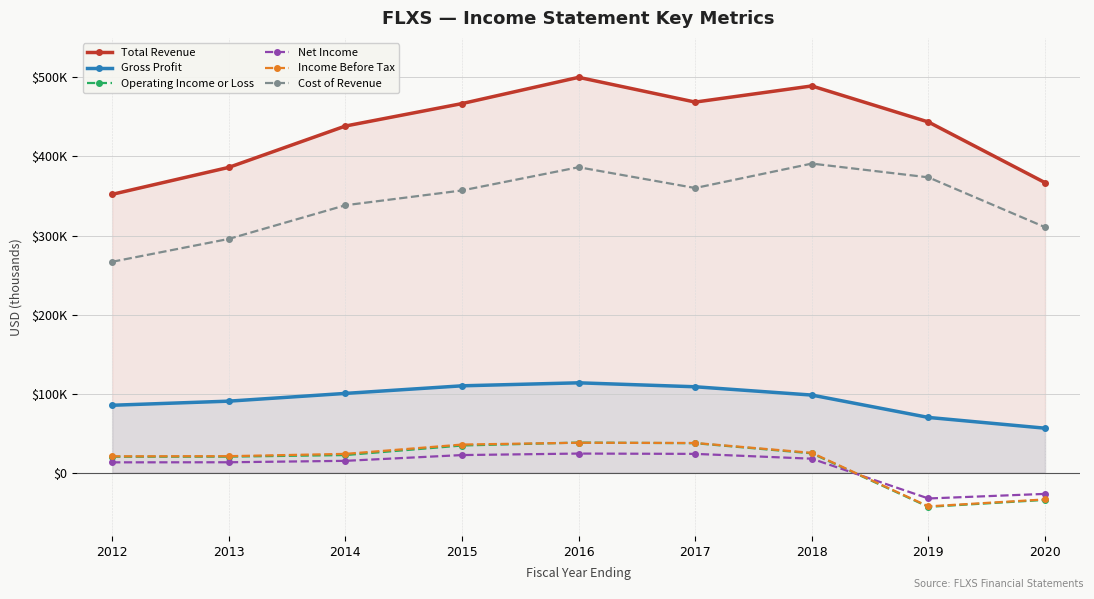

Which series has the largest range (max minus min)?

Total Revenue